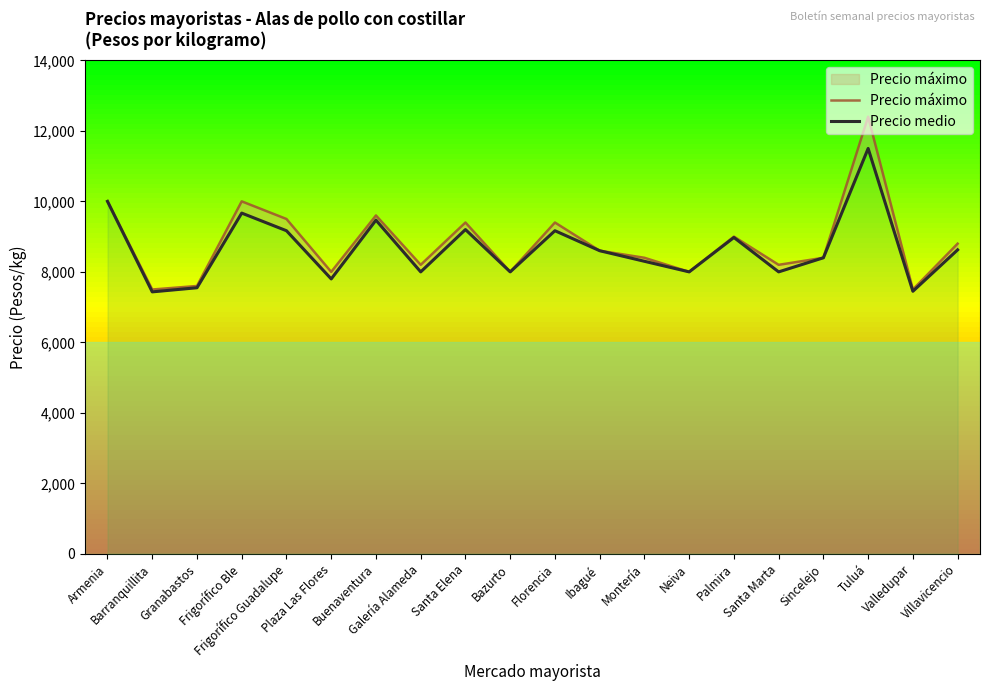

Rank the series by their average value, from lowest to highest.

Precio medio, Precio máximo